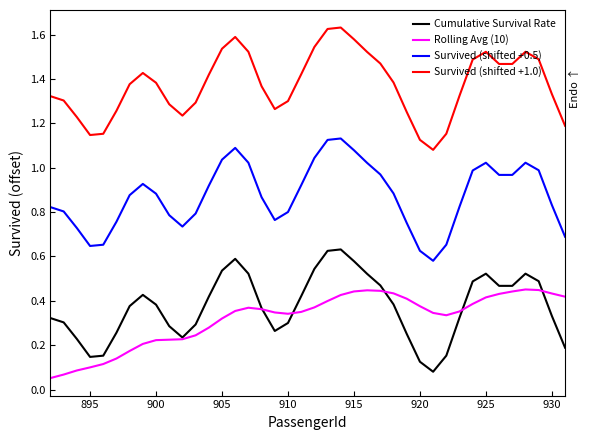

Rank the series by their maximum value, from lowest to highest.

Rolling Avg (10), Cumulative Survival Rate, Survived (shifted +0.5), Survived (shifted +1.0)